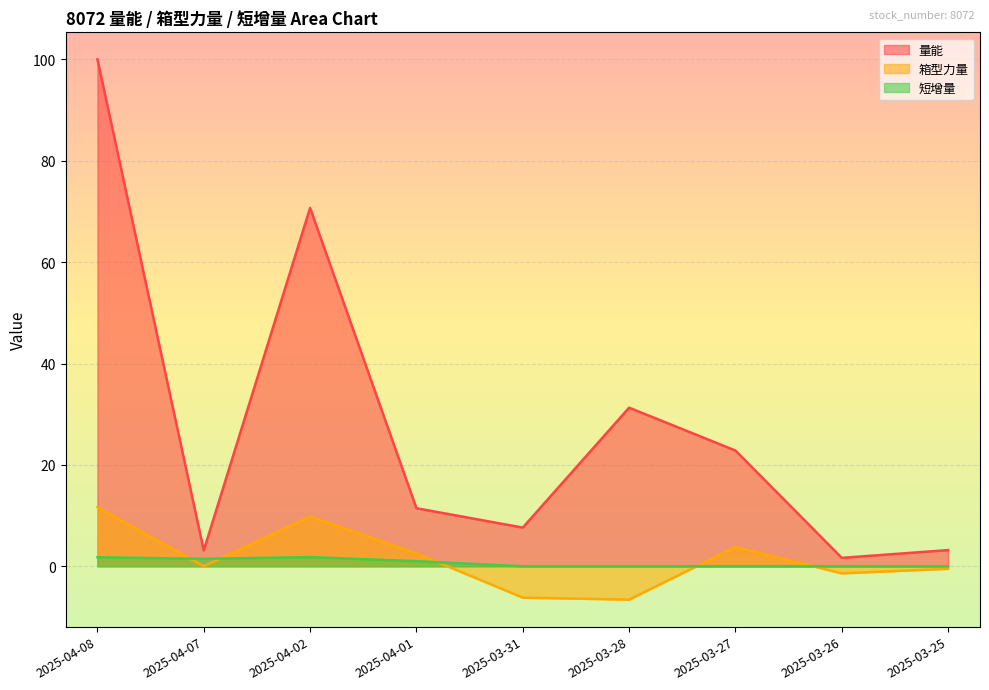

At which category is the sum across all series the highest?

2025-04-08